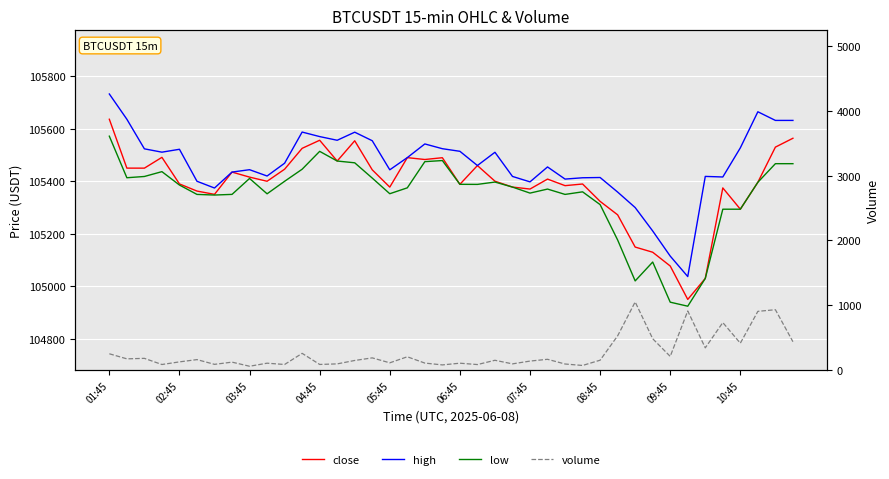

True or false: low and volume intersect in this chart.

False